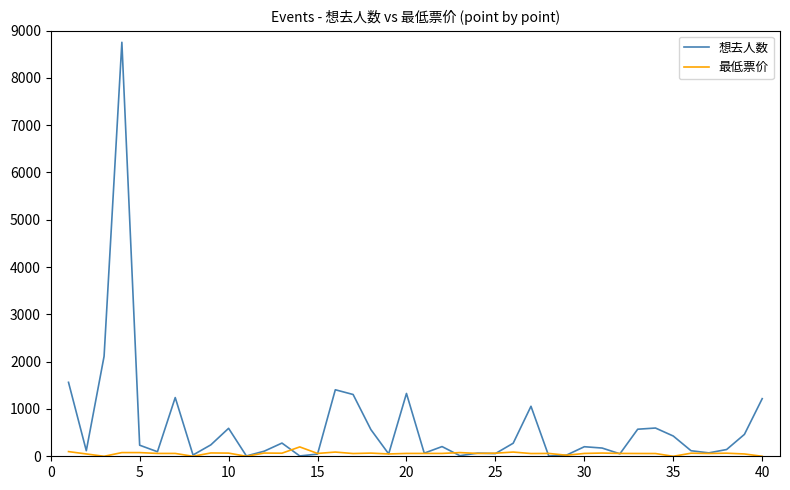

Which series has the largest total across all categories?

想去人数